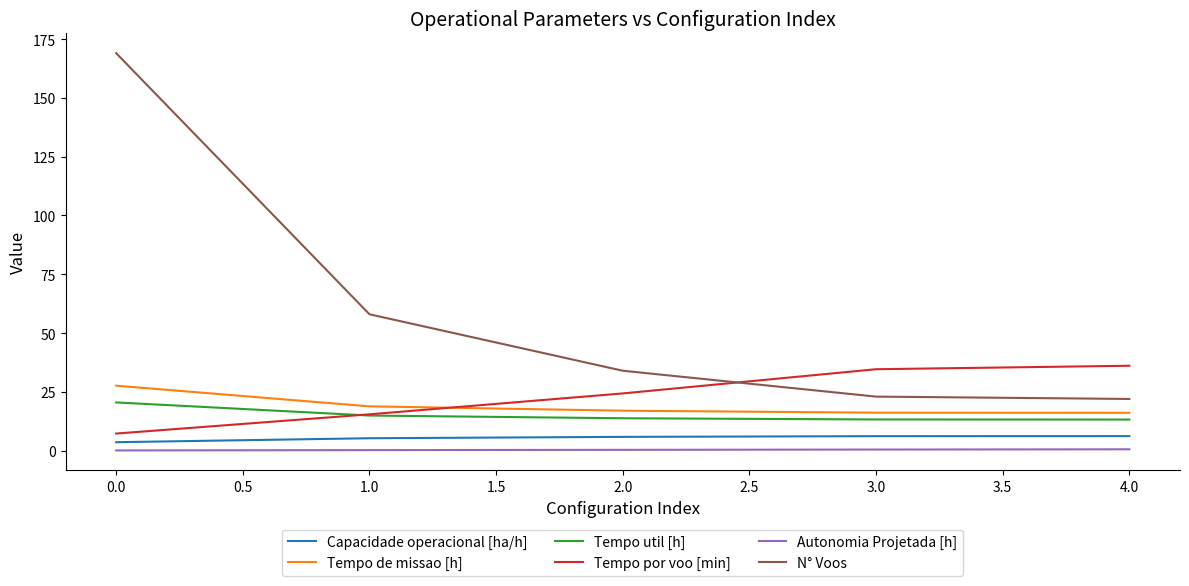

Which series has the largest total across all categories?

N° Voos